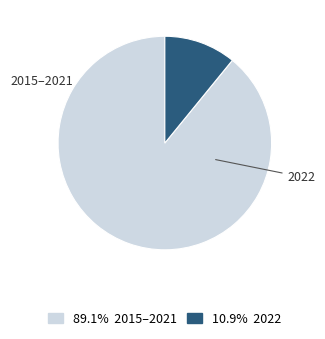

Does any single category account for the majority?

Yes